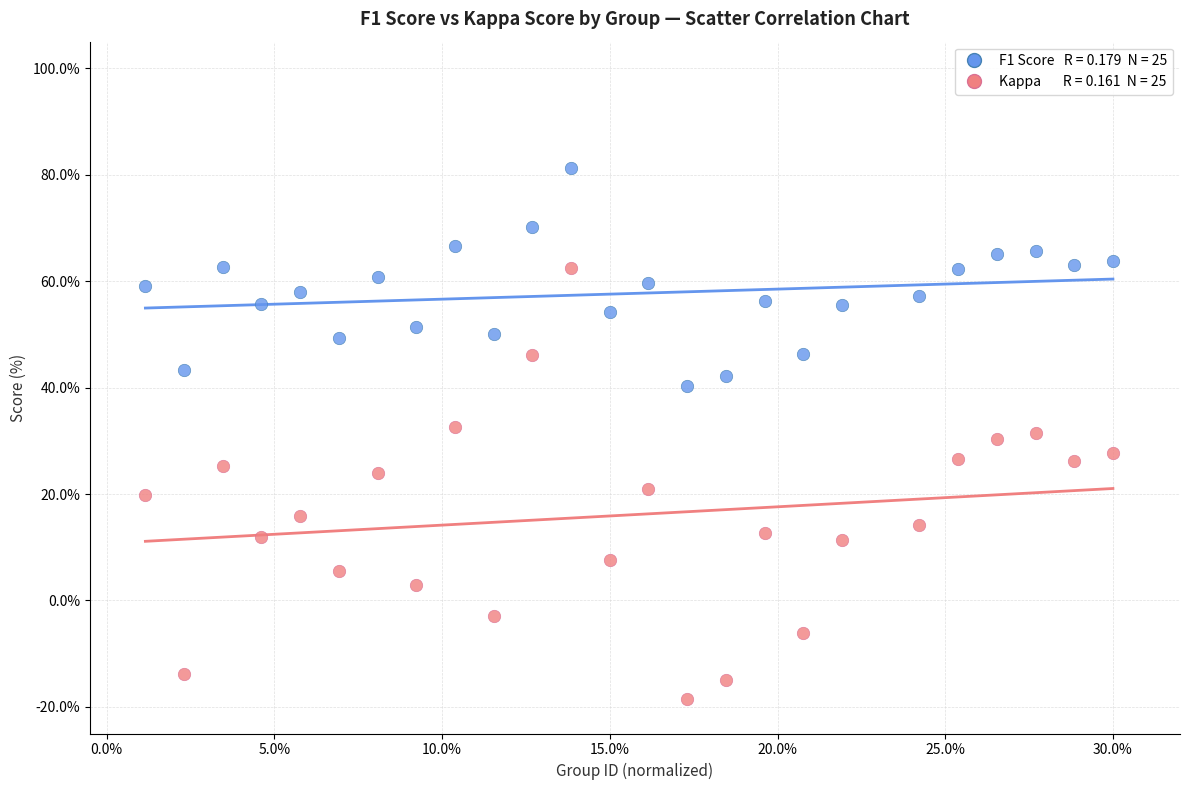

Across all data points, what is the range of Y values (max minus min)?

99.8